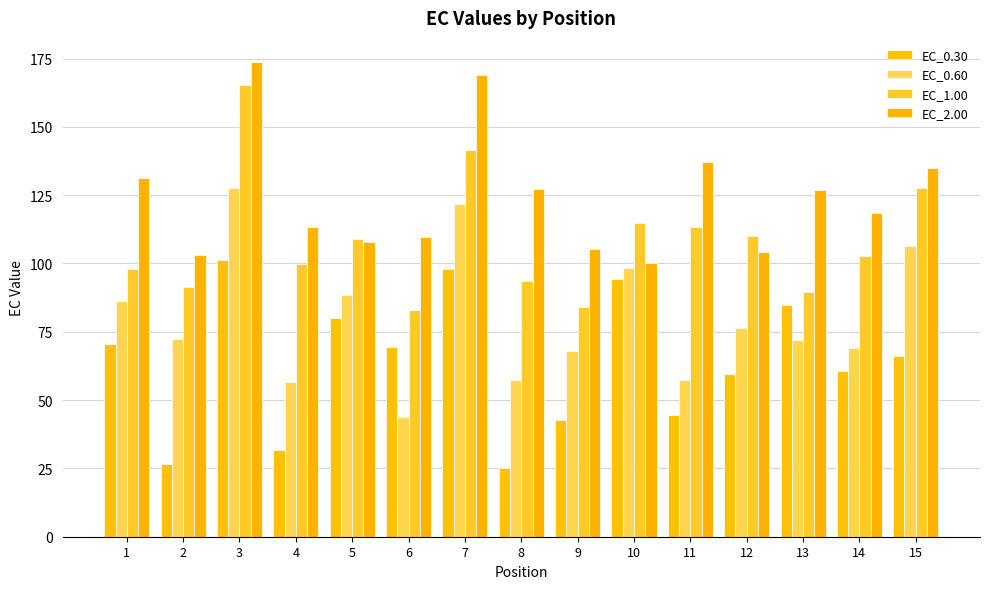

Count the number of data series in this chart.

4